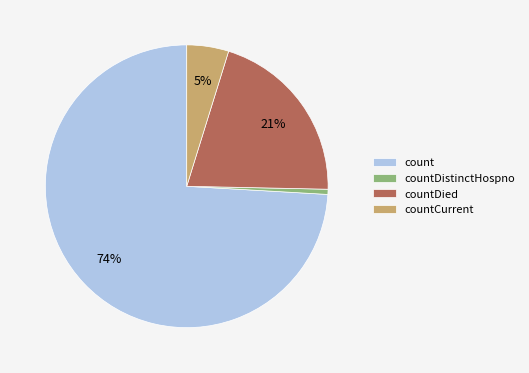

How many slices are in this pie chart?

4